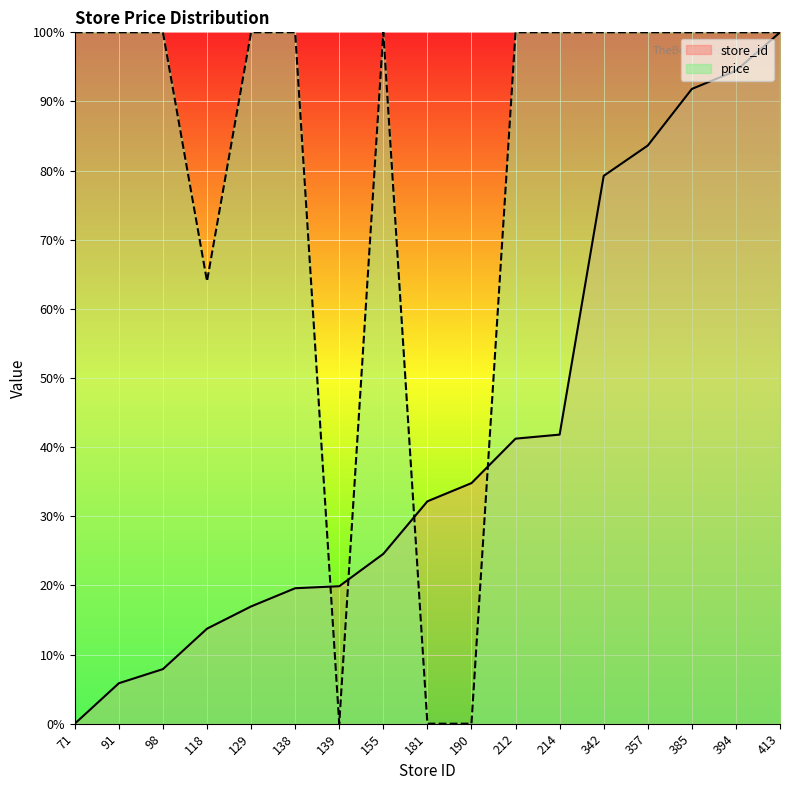

What is the value of the price point at the 17th from the left?

100.0